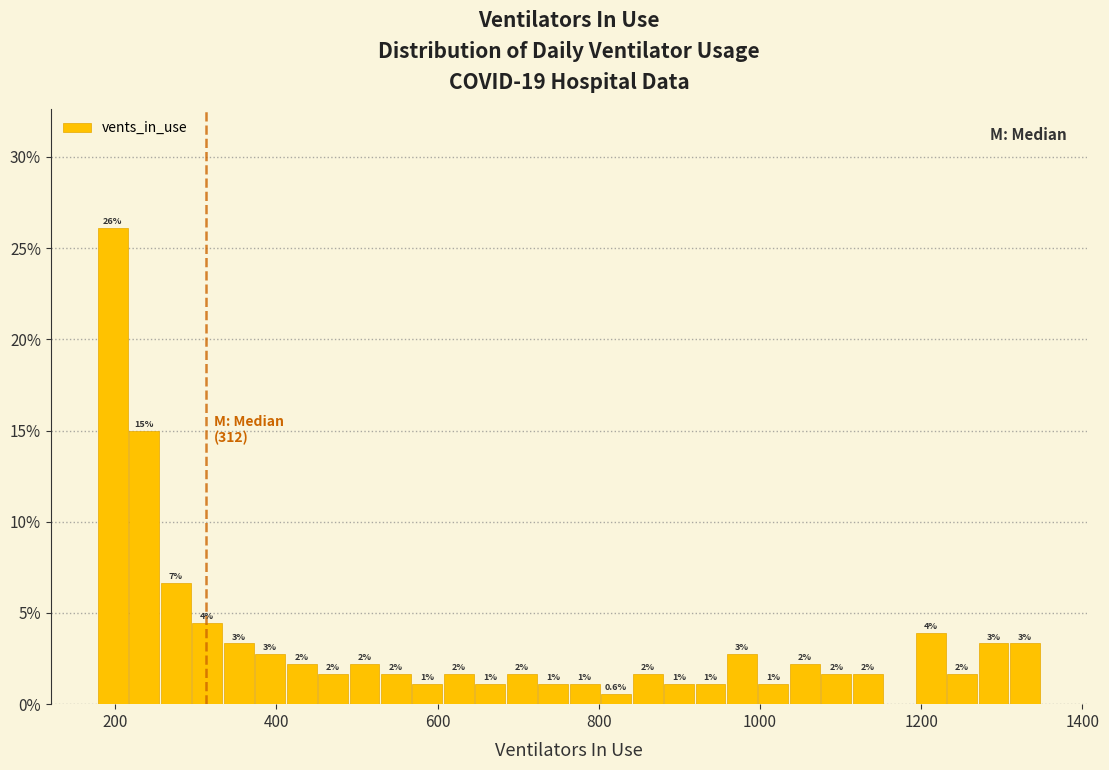

Read against the x-axis, roughly where is the centre of the tallest bar?

200